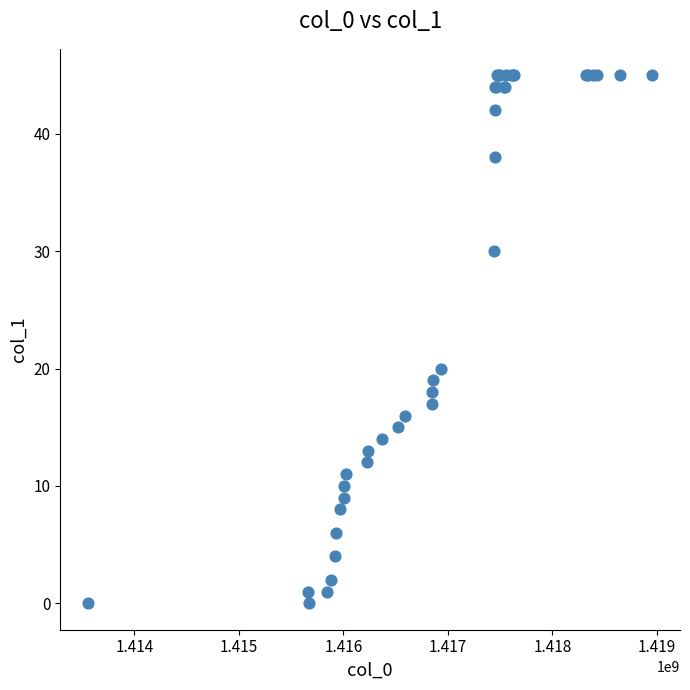

What Y value in the scatter plot is closest to 22?

20